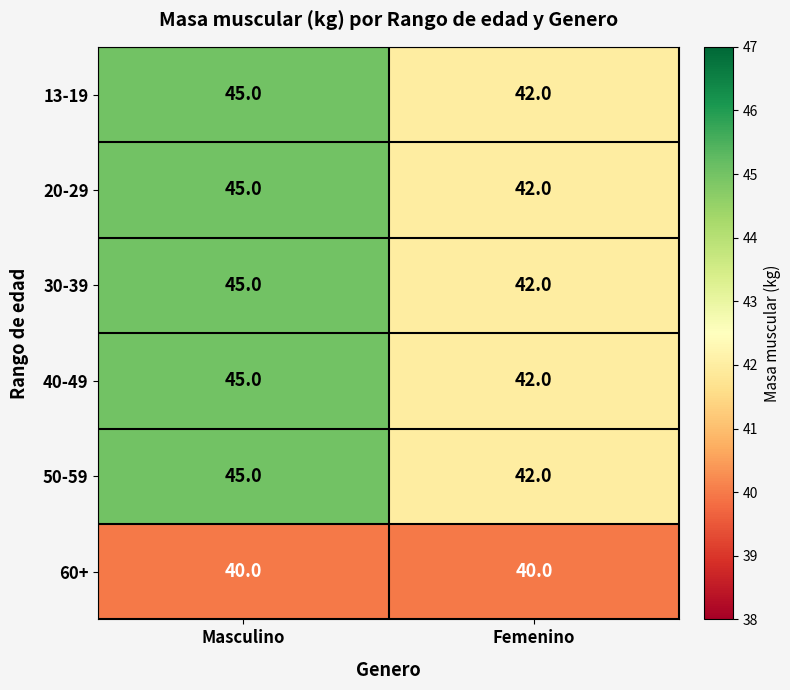

Is it true that 20-29 equals 73 at Femenino?

False